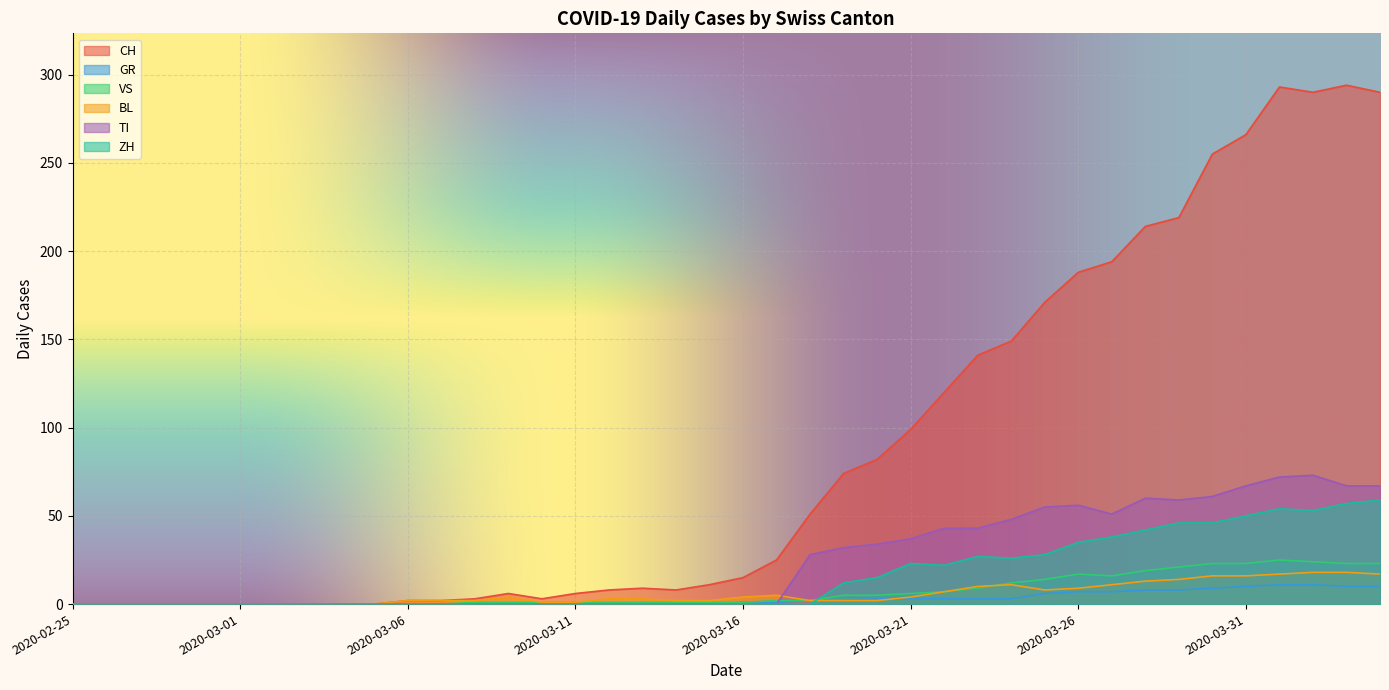

In VS, how many points are higher than both neighbors (excluding endpoints)?

2